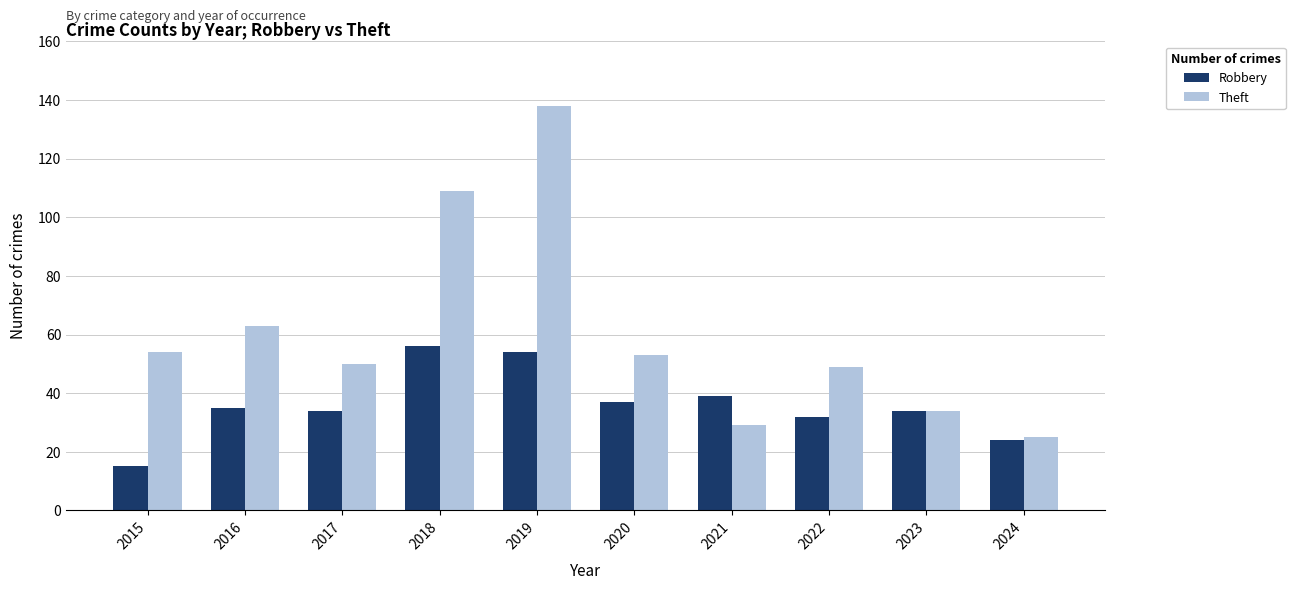

Rank the series by their average value, from lowest to highest.

Robbery, Theft